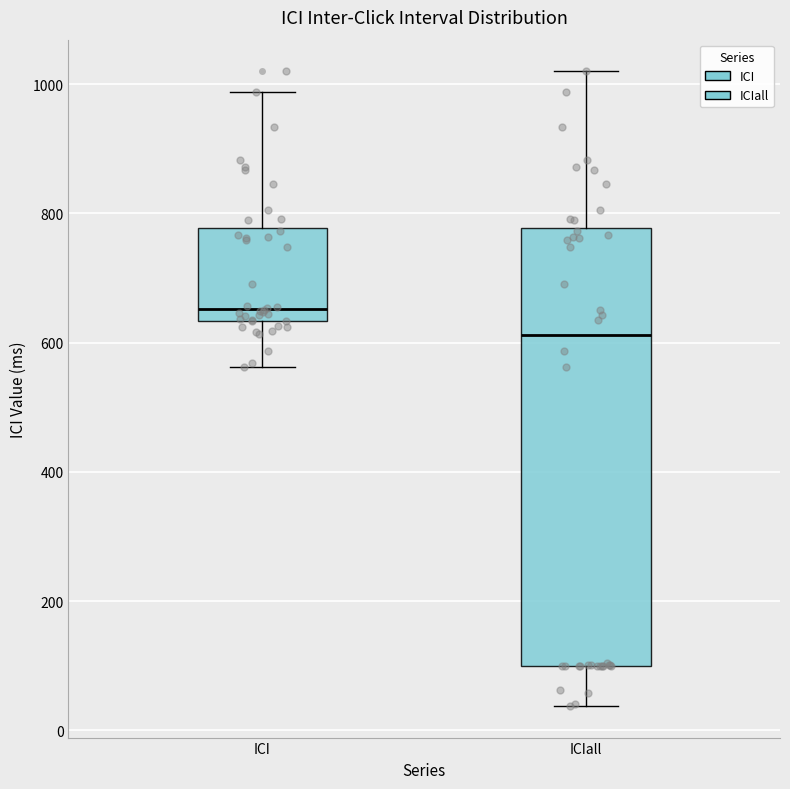

Reading left to right, read every box against the y-axis: the position of its median line, the range the box covers, and the ends of its whiskers. The values are not printed on the chart, so give them approximately, as read against the axis.

ICI: median 660, box 640 to 780, whiskers 560 to 980
ICIall: median 620, box 100 to 780, whiskers 40 to 1020